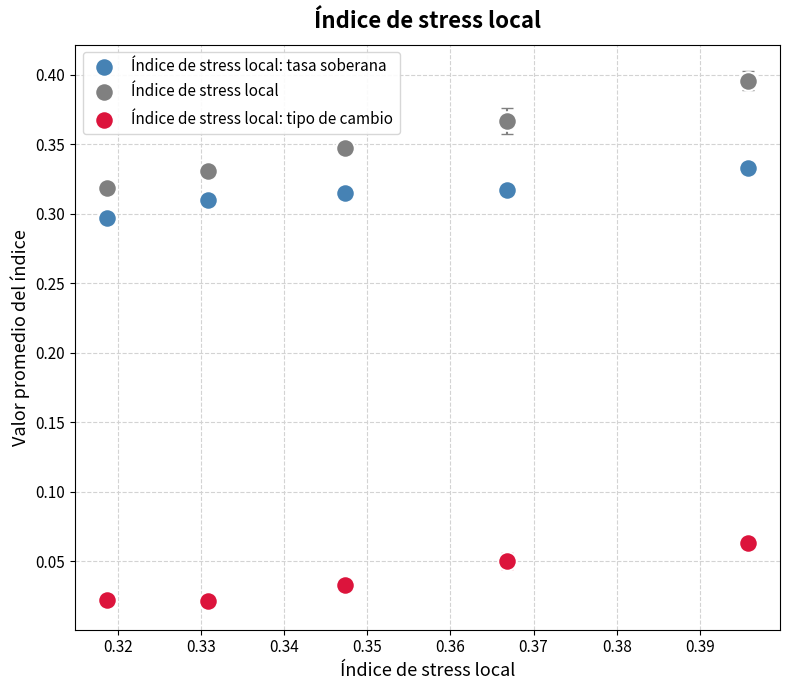

Which series has the widest spread of Y values?

Índice de stress local